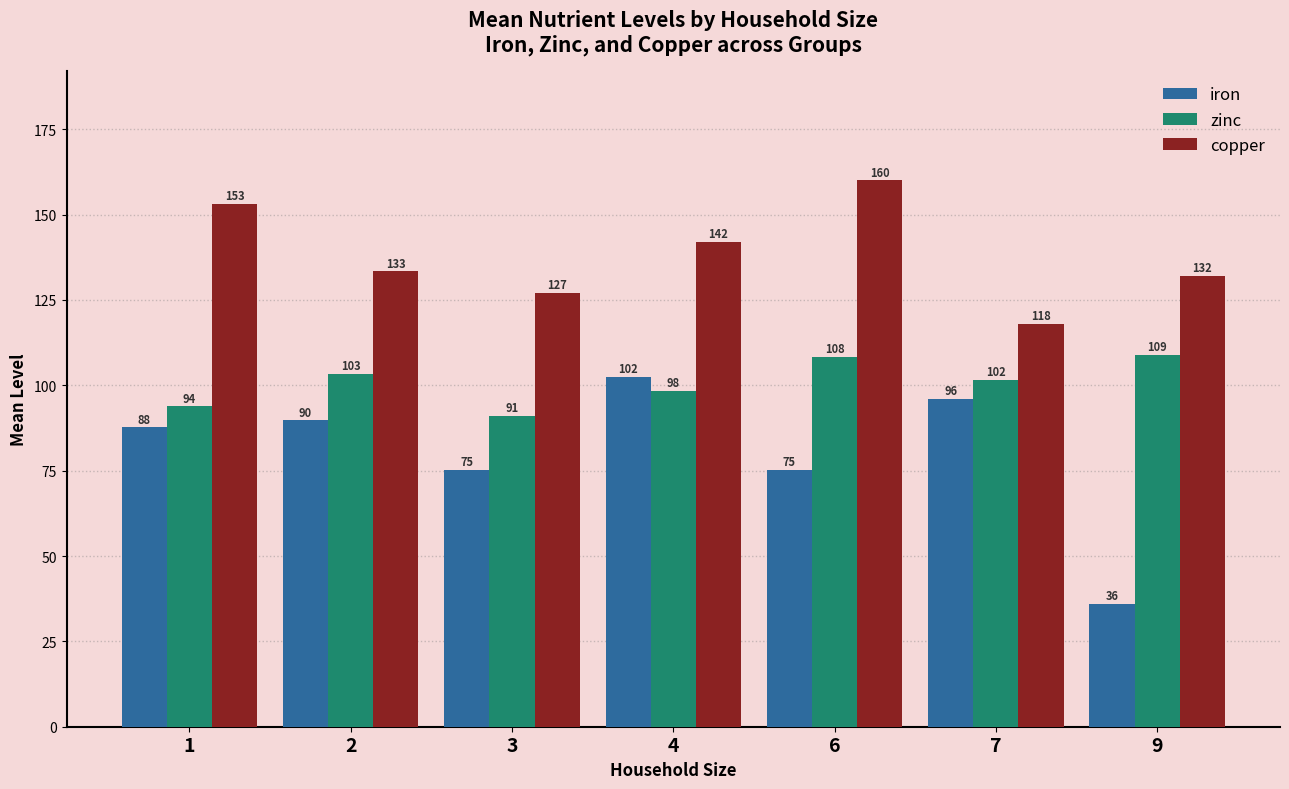

True or false: copper has a value of 217.1 at 9.

False